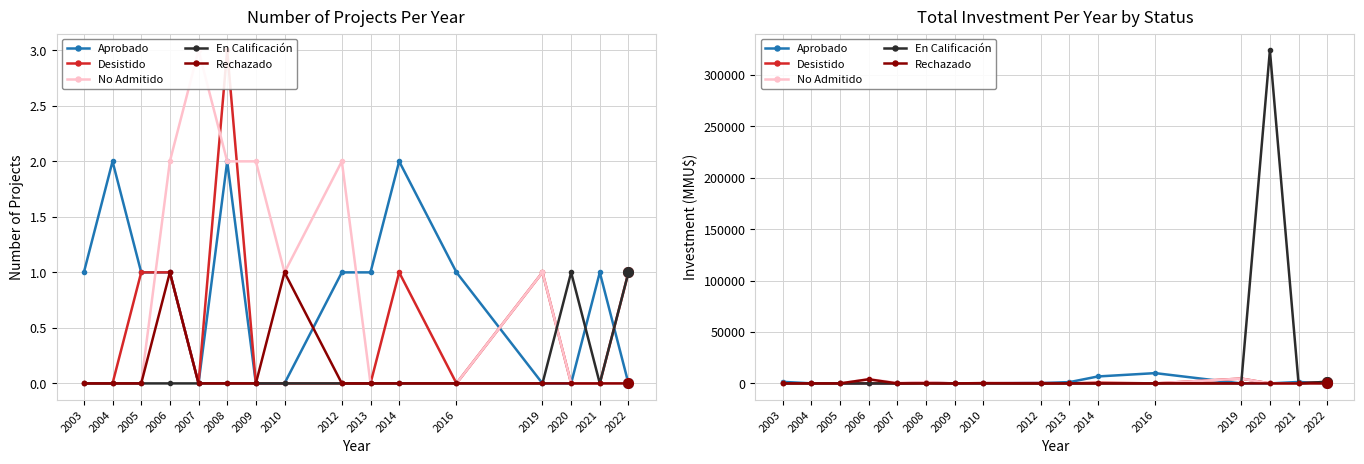

The value of Rechazado at 2007 is 1947. True or false?

False